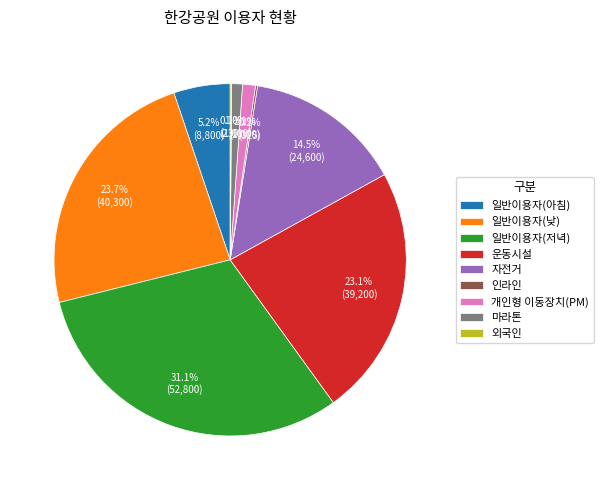

Does 운동시설 represent more than half of the total?

No